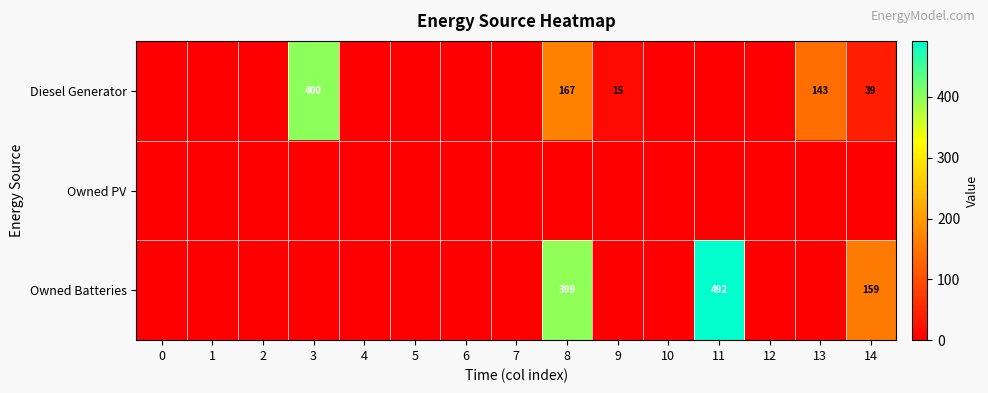

Is the value of Diesel Generator at 14 greater than the value of Owned Batteries at 14?

No